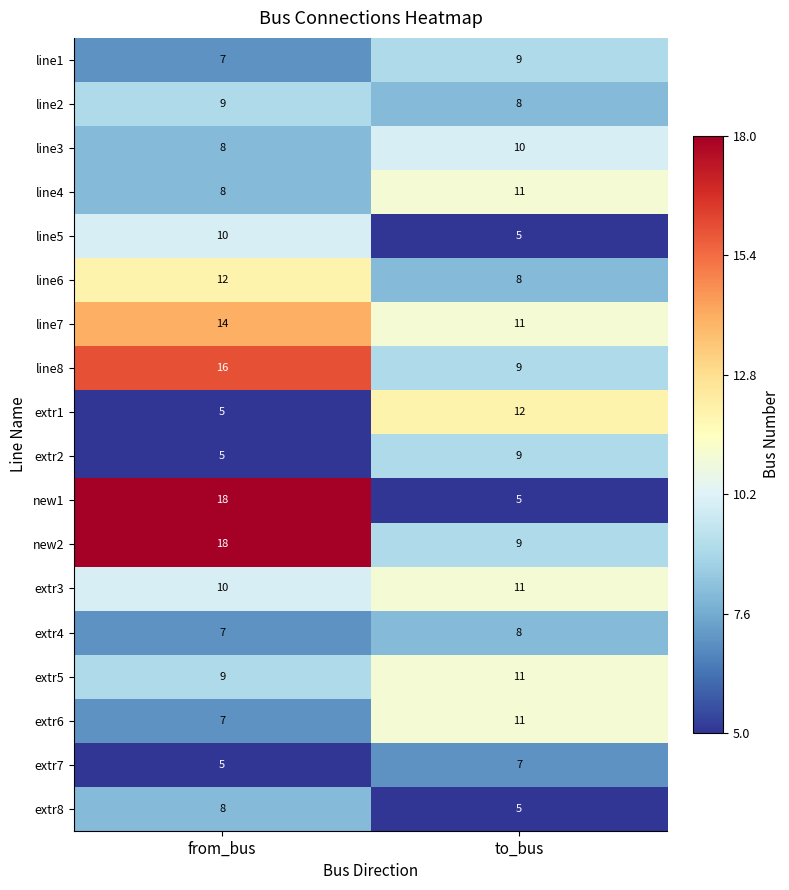

Is it true that extr2 equals 3 at from_bus?

False